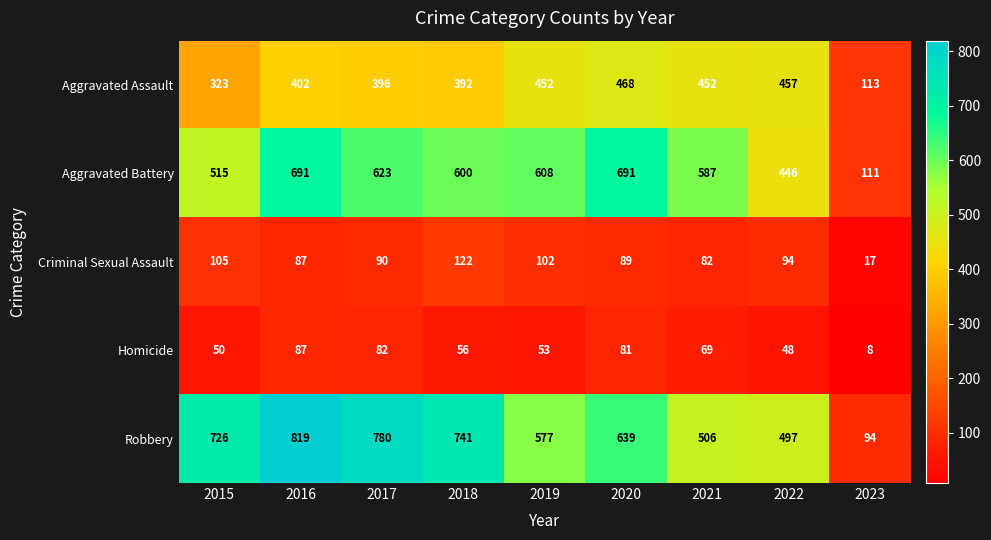

Rank the series by their maximum value, from highest to lowest.

Robbery, Aggravated Battery, Aggravated Assault, Criminal Sexual Assault, Homicide